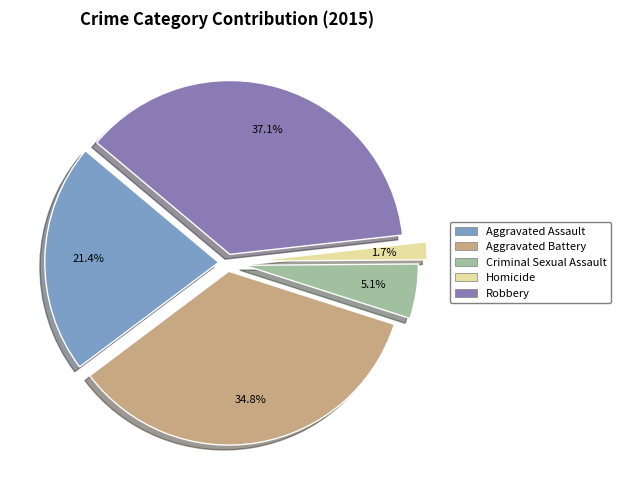

Combined, do Criminal Sexual Assault and Robbery account for over 50%?

No